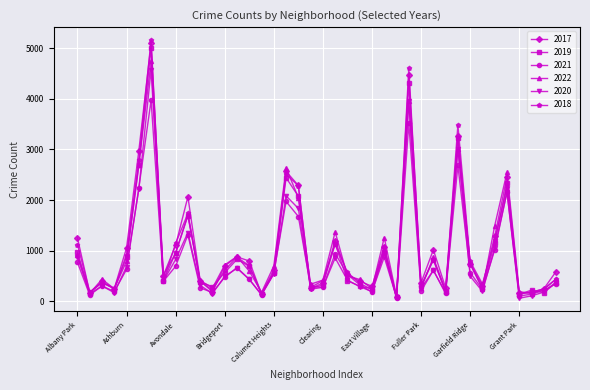

What are all the series names shown in the legend?

2017, 2019, 2021, 2022, 2020, 2018